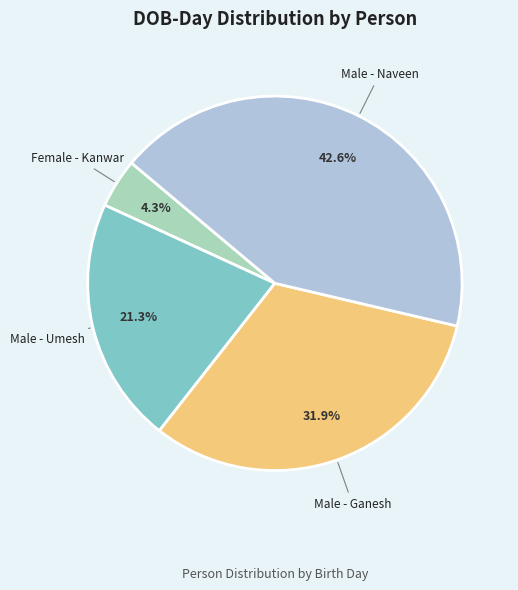

How many slices are in this pie chart?

4